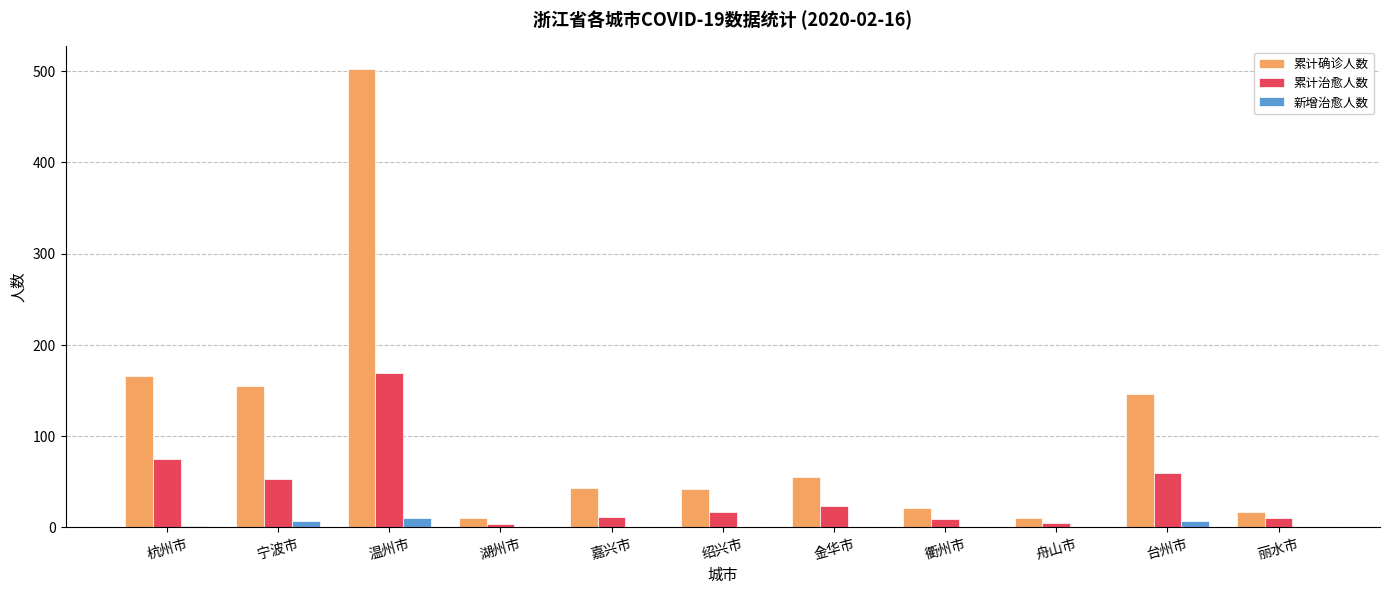

How many data points does each series have?

11